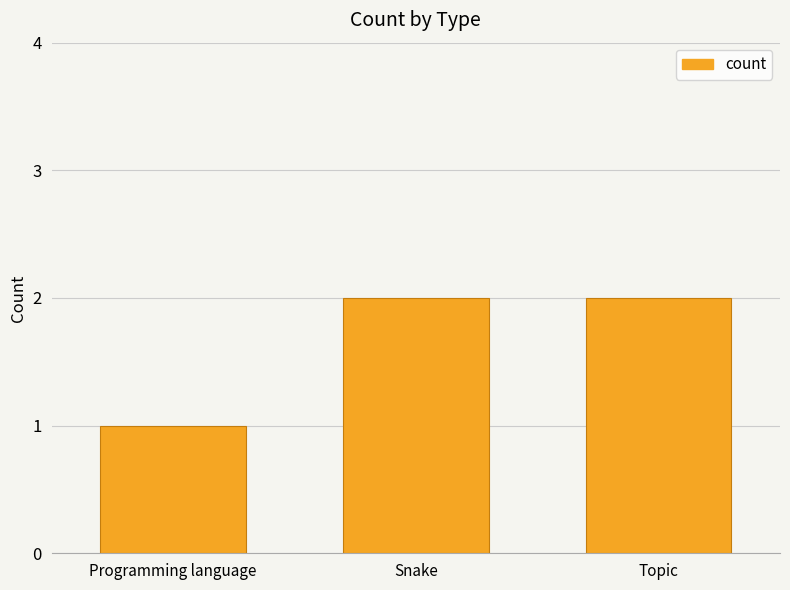

Does the chart contain any negative values?

No